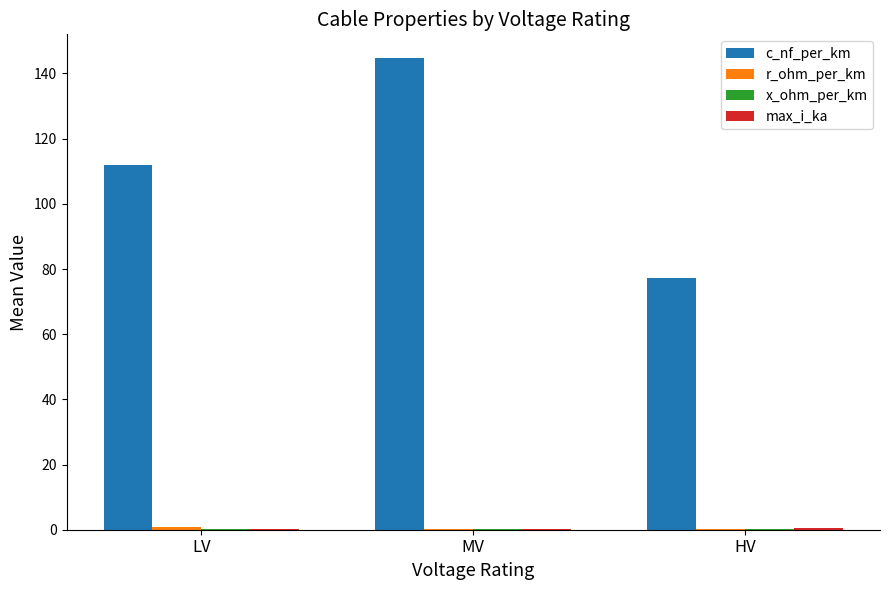

Which series changed the most between LV and HV?

c_nf_per_km